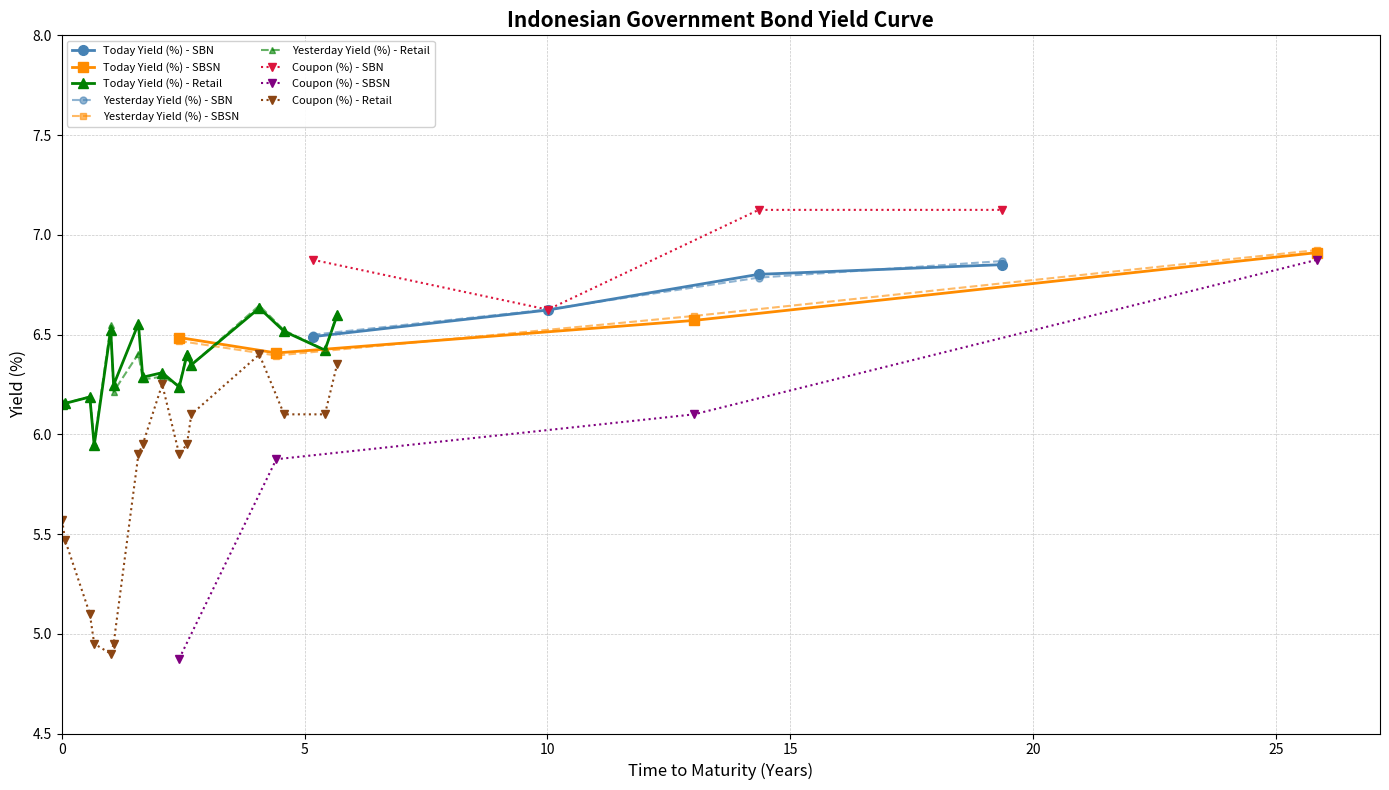

What is the lowest value of the Coupon (%) series?

4.9